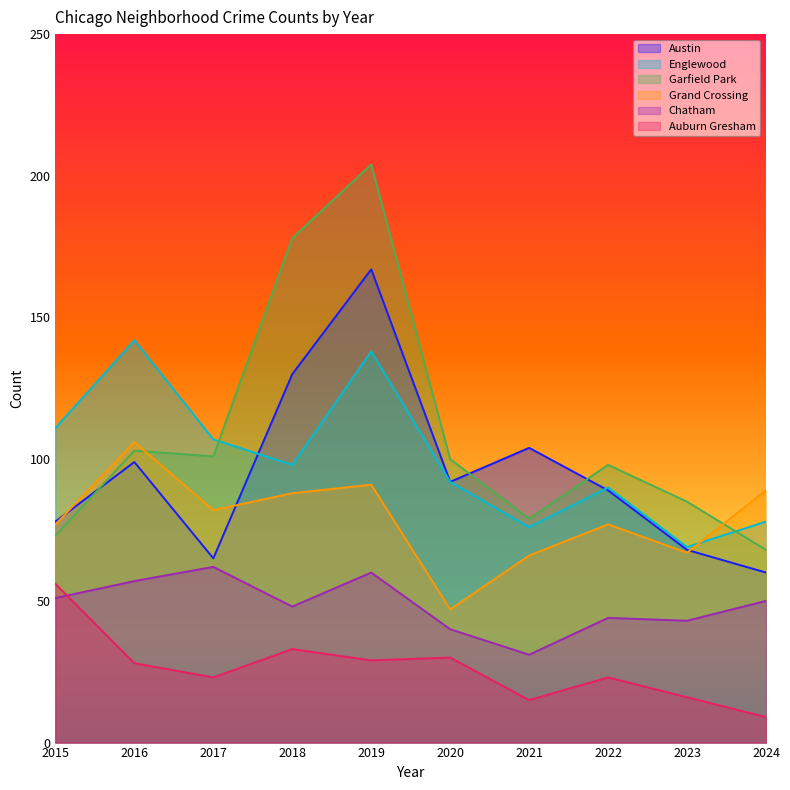

What is the value of the Chatham point at the 2nd from the left?

57